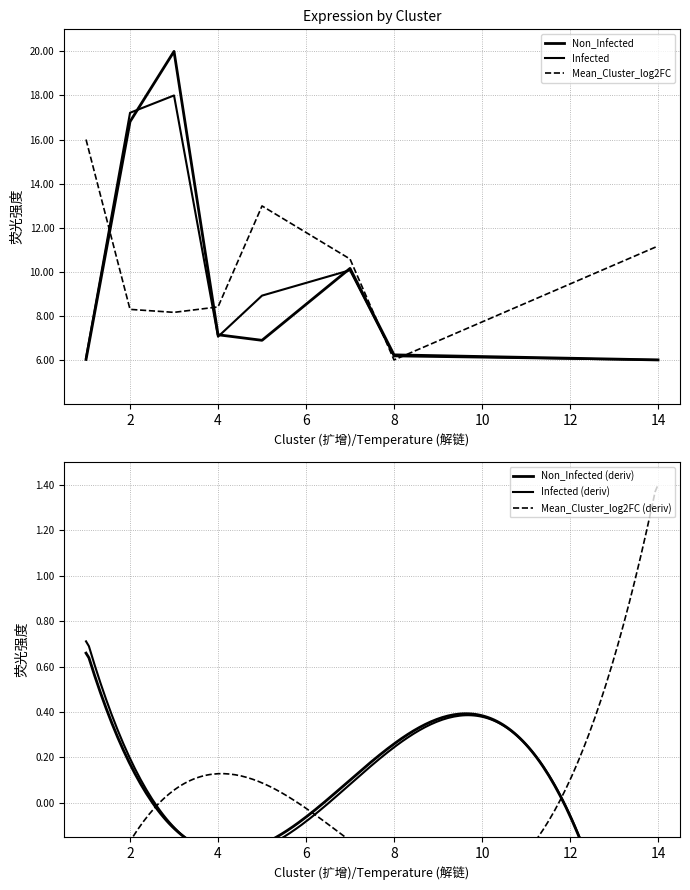

What is the difference between the Infected values at 2 and 8?

11.0